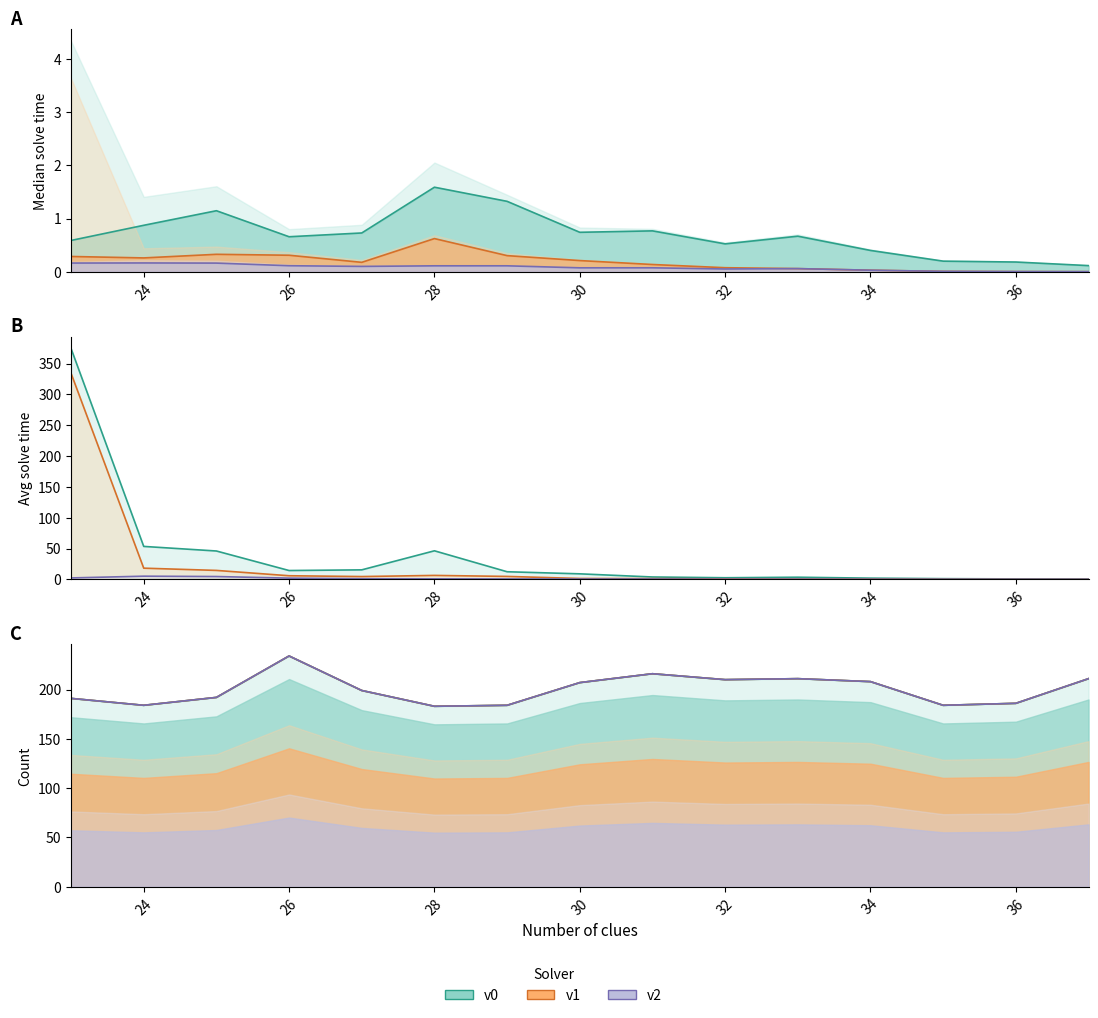

What is the sum of all v1 values?

2.8